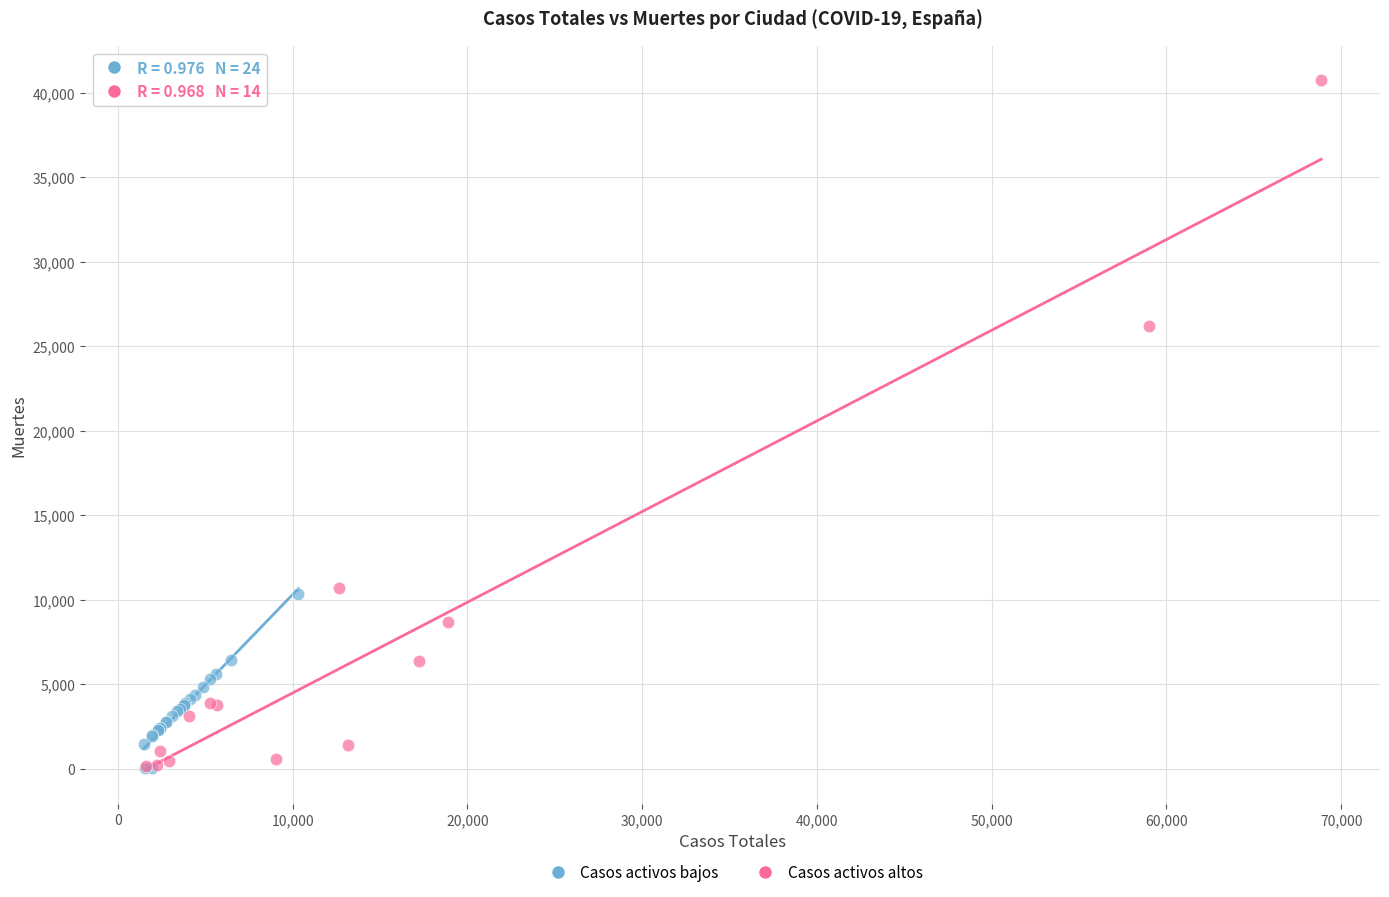

Which series has the widest spread of Y values?

Casos activos altos